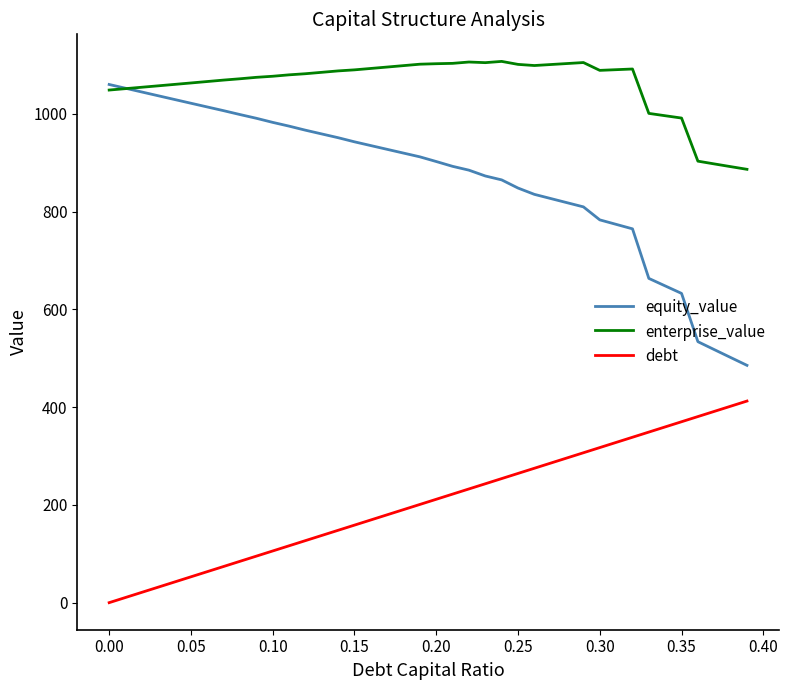

Which series has the largest total across all categories?

enterprise_value